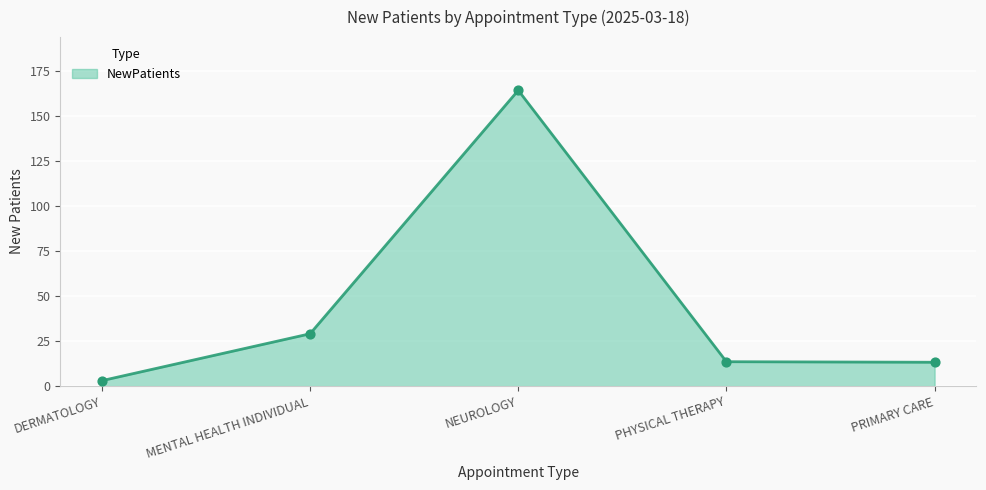

Between DERMATOLOGY and NEUROLOGY, which is larger?

NEUROLOGY